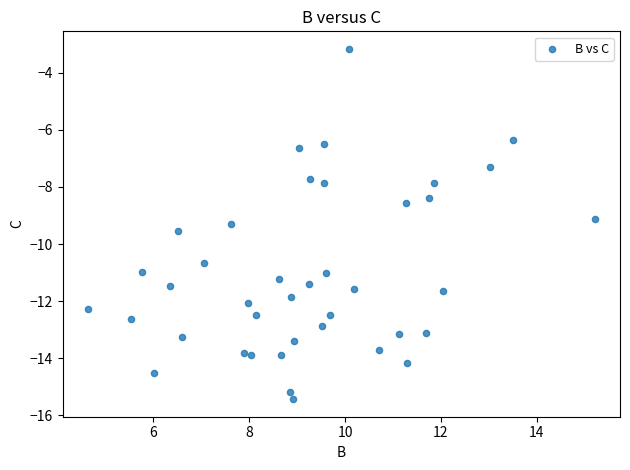

What Y value in the scatter plot is closest to -9?

-9.1